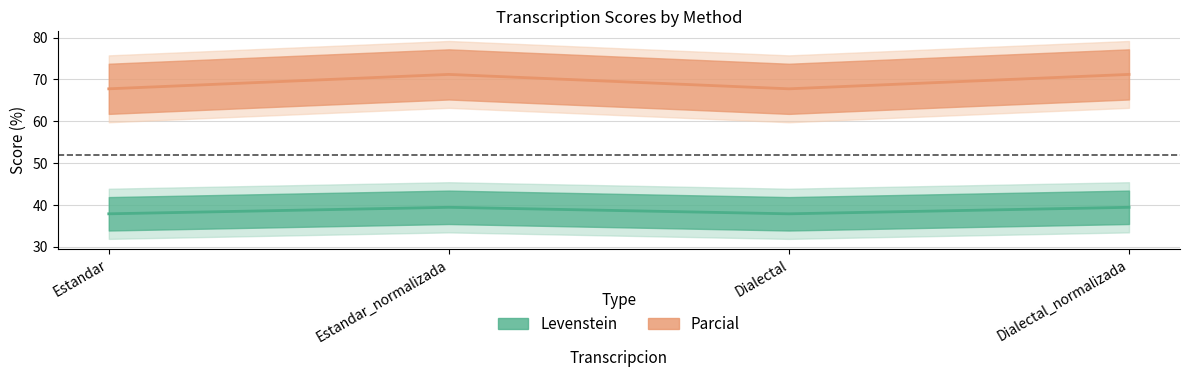

Between Estandar and Dialectal, which series saw the biggest shift?

Levenstein